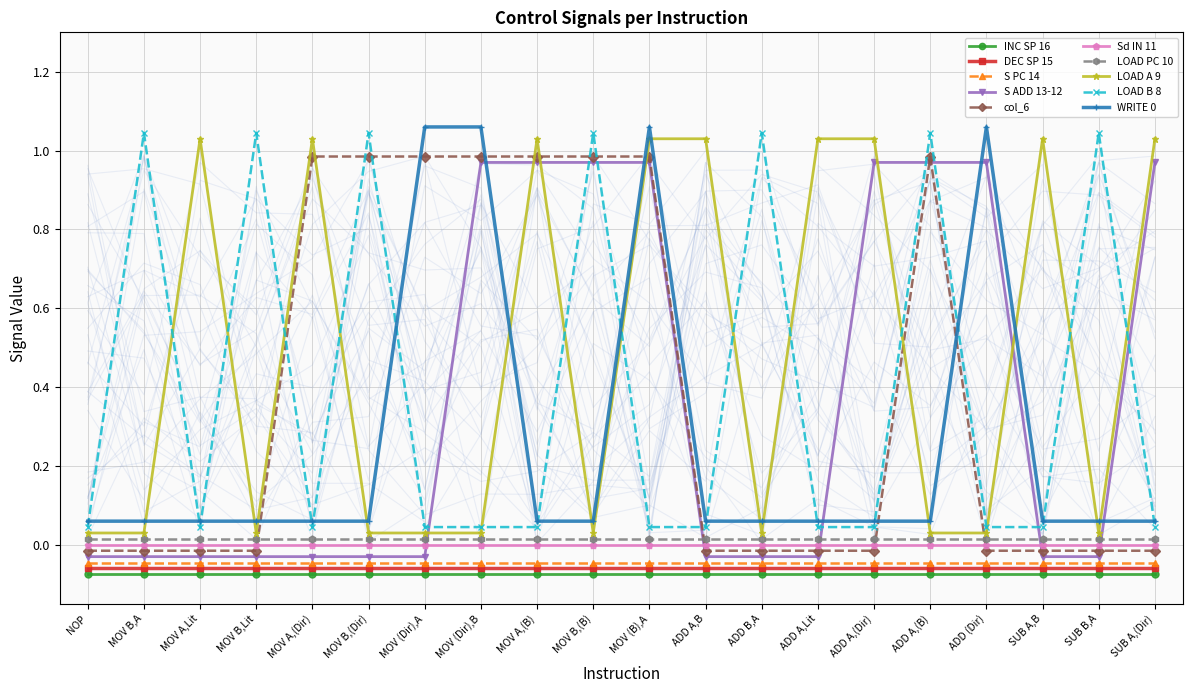

What is the label of the 3rd point from the left?

MOV A,Lit